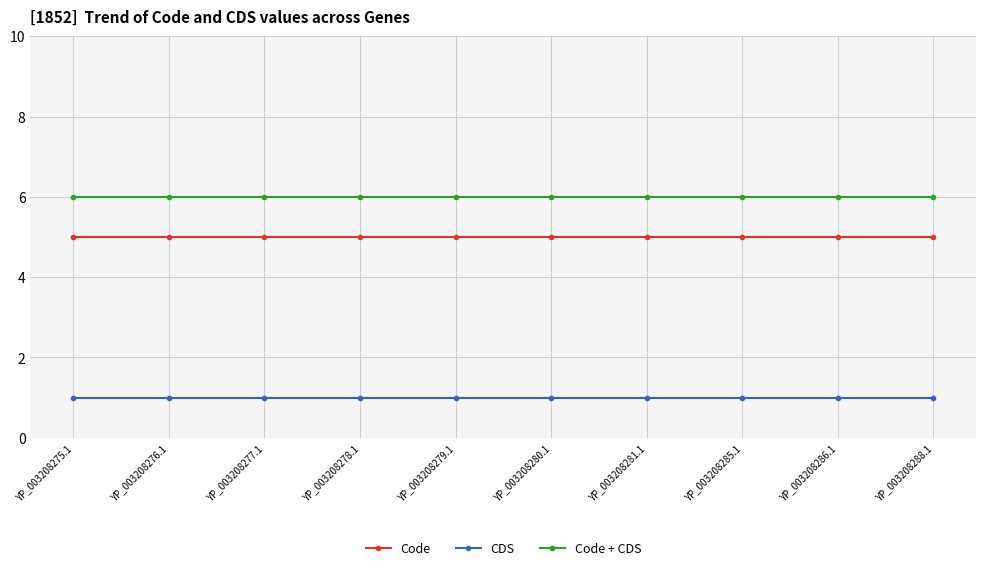

Read the CDS value at YP_003208285.1.

1